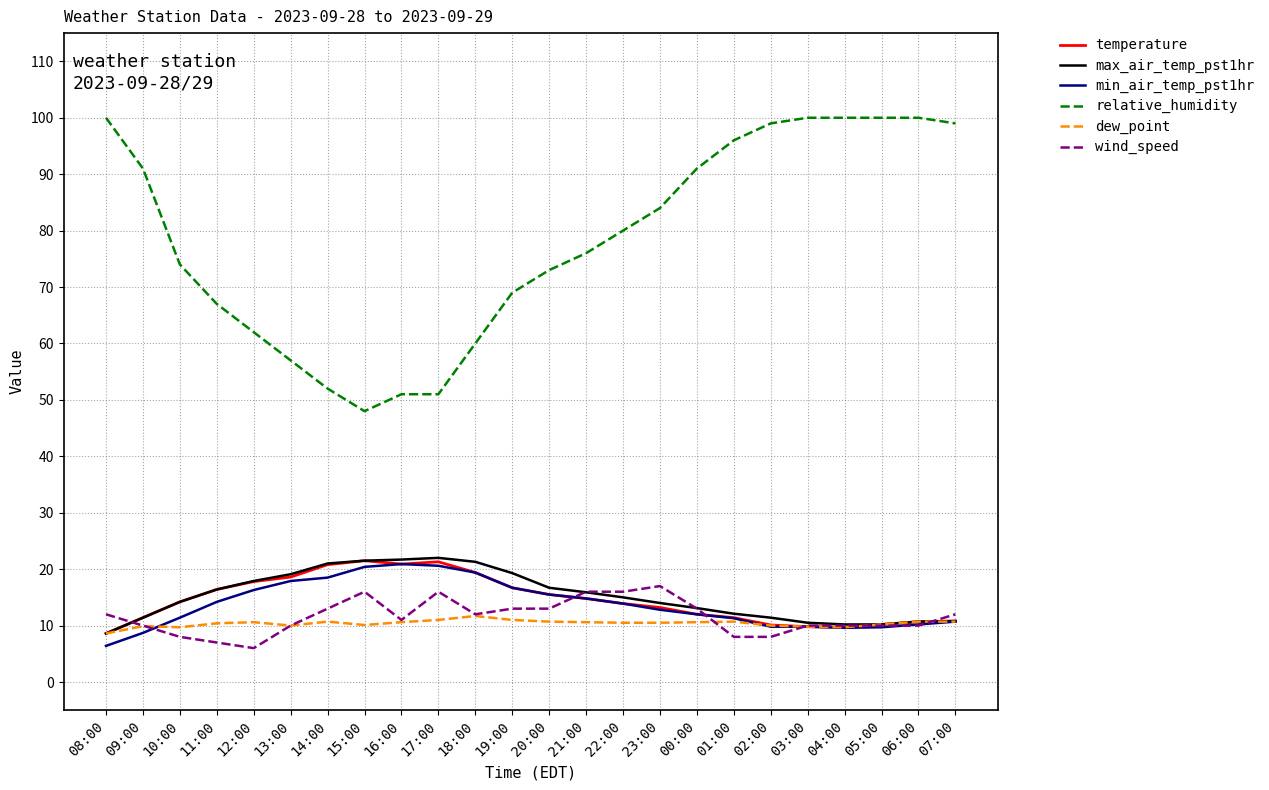

What position from the left is 01:00?

18